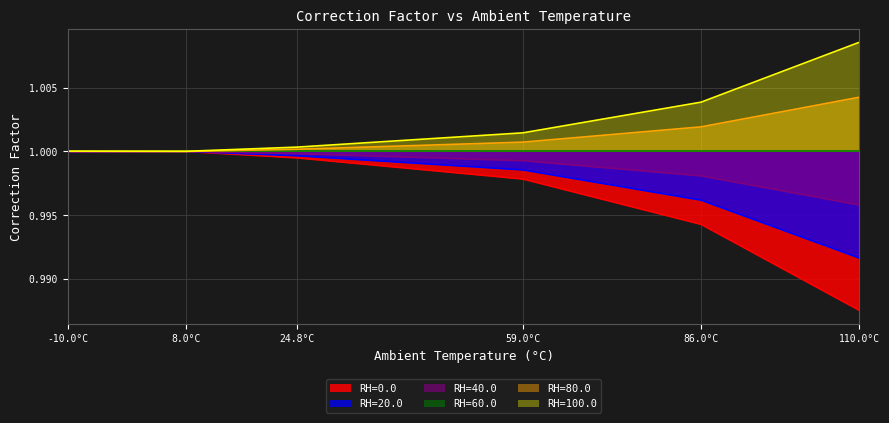

Which label corresponds to the largest value in the chart?

110.0°C